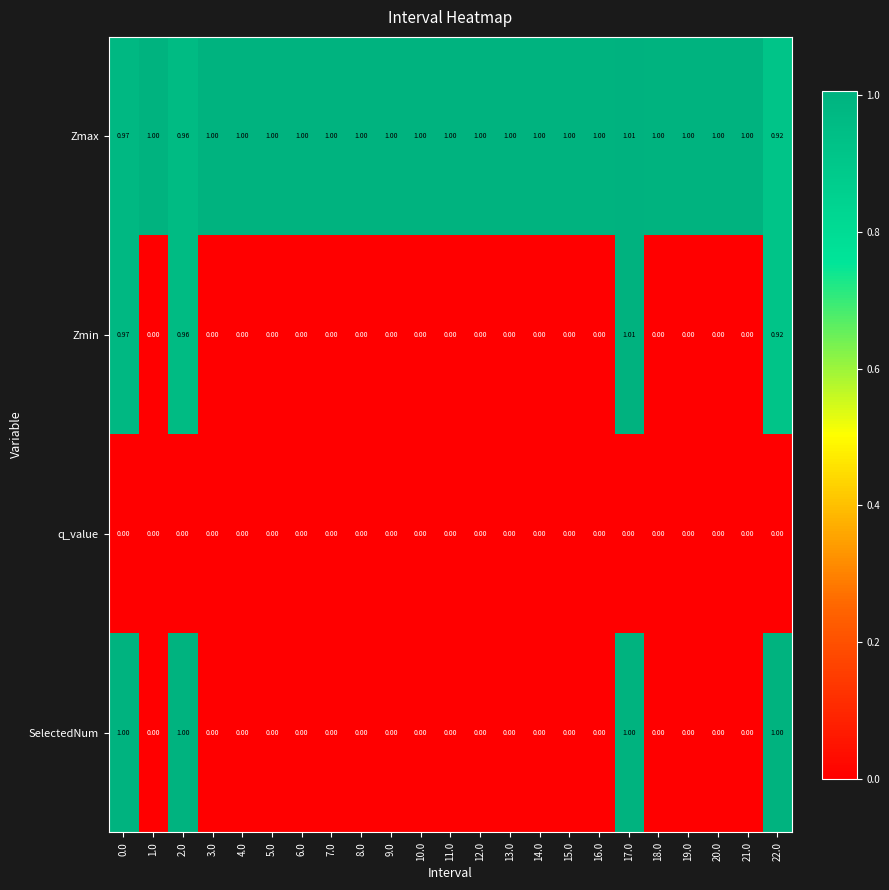

Which series changed the most between 7.0 and 17.0?

Zmin